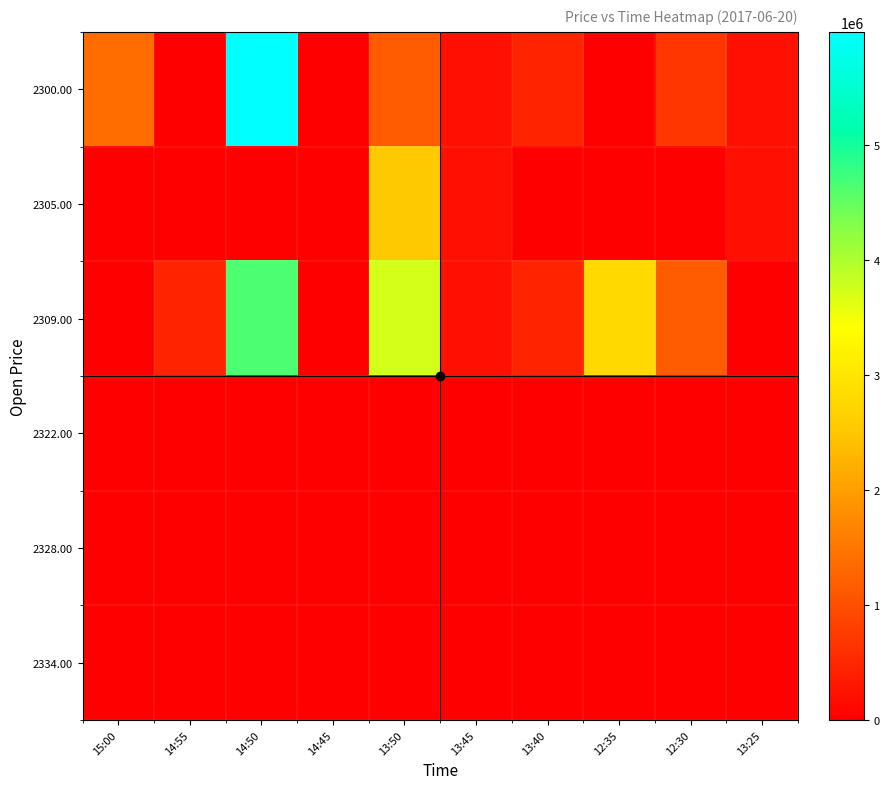

Which series has the largest total across all categories?

2309.00